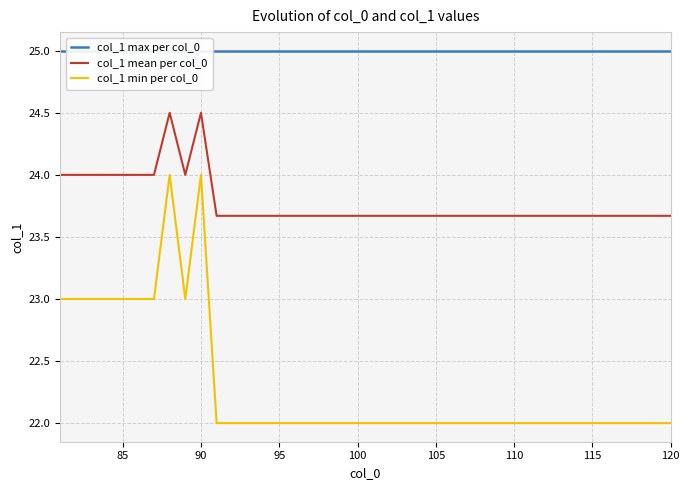

Reading left to right, transcribe all the data shown in this chart.

col_1 max per col_0: 25.0	25.0	25.0	25.0	25.0	25.0	25.0	25.0	25.0	25.0	25.0	25.0	25.0	25.0	25.0	25.0	25.0	25.0	25.0	25.0	25.0	25.0	25.0	25.0	25.0	25.0	25.0	25.0	25.0	25.0	25.0	25.0	25.0	25.0	25.0	25.0	25.0	25.0	25.0	25.0
col_1 mean per col_0: 24.0	24.0	24.0	24.0	24.0	24.0	24.0	24.5	24.0	24.5	23.7	23.7	23.7	23.7	23.7	23.7	23.7	23.7	23.7	23.7	23.7	23.7	23.7	23.7	23.7	23.7	23.7	23.7	23.7	23.7	23.7	23.7	23.7	23.7	23.7	23.7	23.7	23.7	23.7	23.7
col_1 min per col_0: 23.0	23.0	23.0	23.0	23.0	23.0	23.0	24.0	23.0	24.0	22.0	22.0	22.0	22.0	22.0	22.0	22.0	22.0	22.0	22.0	22.0	22.0	22.0	22.0	22.0	22.0	22.0	22.0	22.0	22.0	22.0	22.0	22.0	22.0	22.0	22.0	22.0	22.0	22.0	22.0